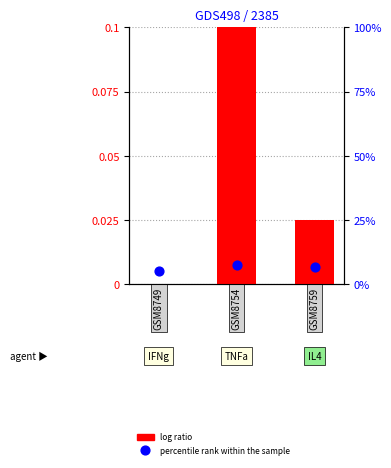

Which series reaches the minimum Y coordinate?

log ratio